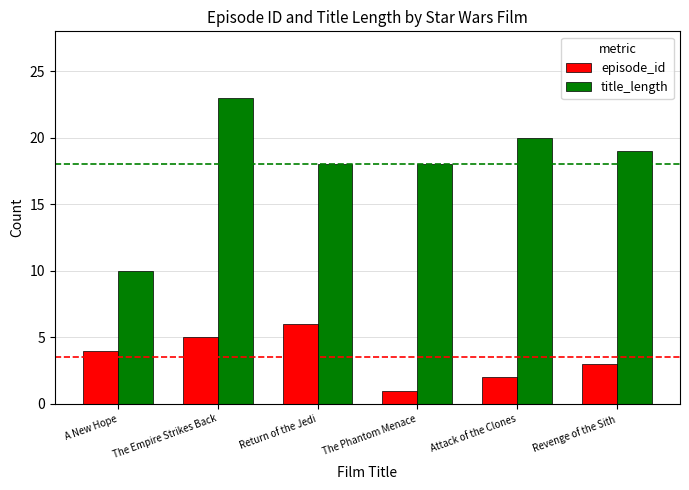

Reading left to right, list all the values displayed in this chart.

episode_id: A New Hope=4	The Empire Strikes Back=5	Return of the Jedi=6	The Phantom Menace=1	Attack of the Clones=2	Revenge of the Sith=3
title_length: A New Hope=10	The Empire Strikes Back=23	Return of the Jedi=18	The Phantom Menace=18	Attack of the Clones=20	Revenge of the Sith=19